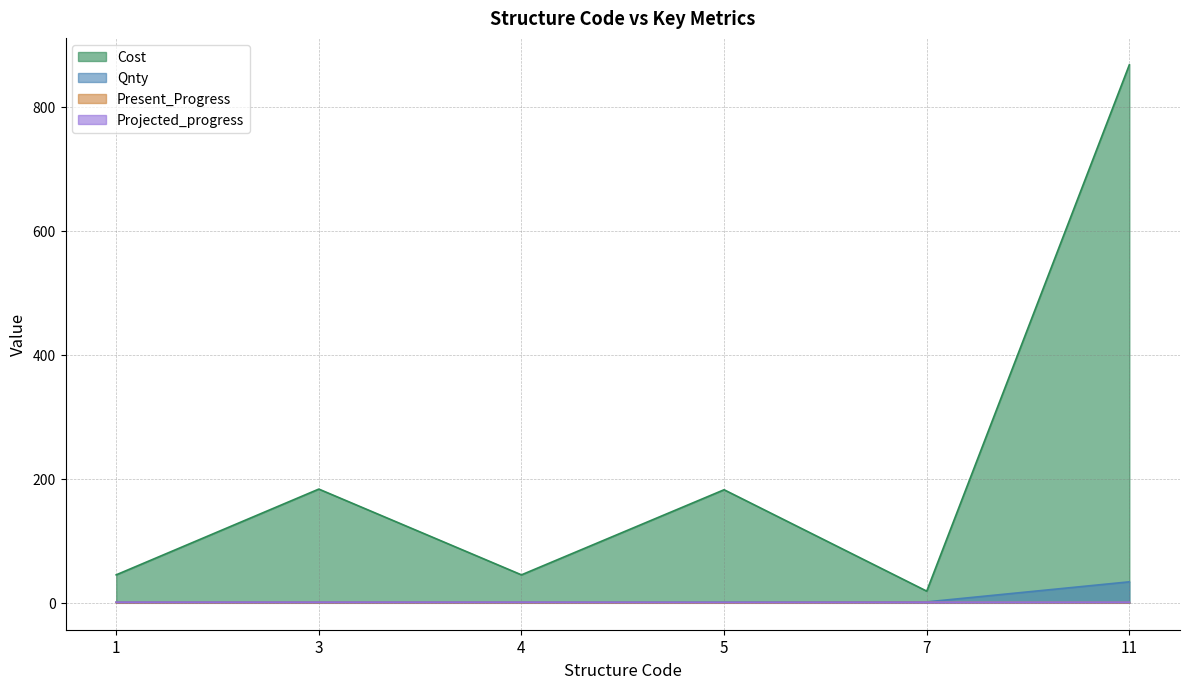

What is the minimum value for Present_Progress?

0.3